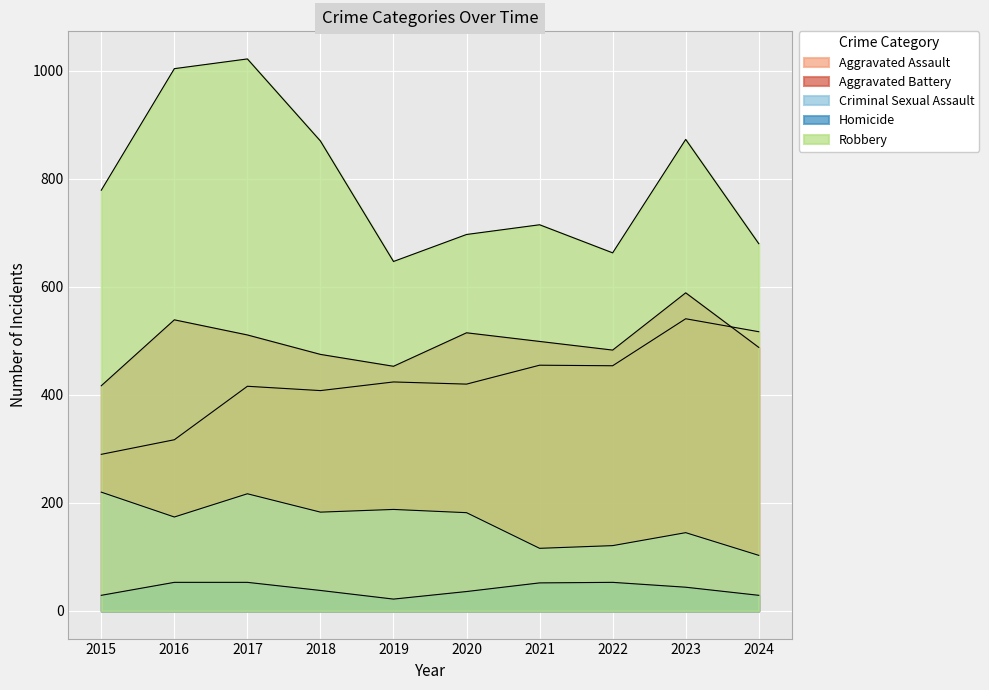

Rank the categories by Aggravated Battery value from highest to lowest.

2023, 2016, 2020, 2017, 2021, 2024, 2022, 2018, 2019, 2015